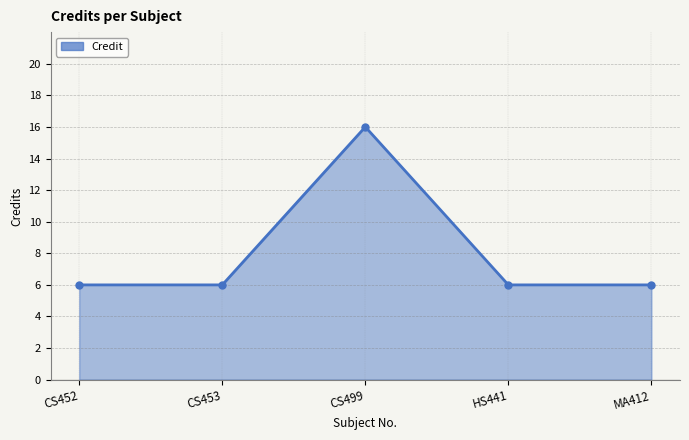

Approximately how many times larger is the value at MA412 compared to HS441?

1.0